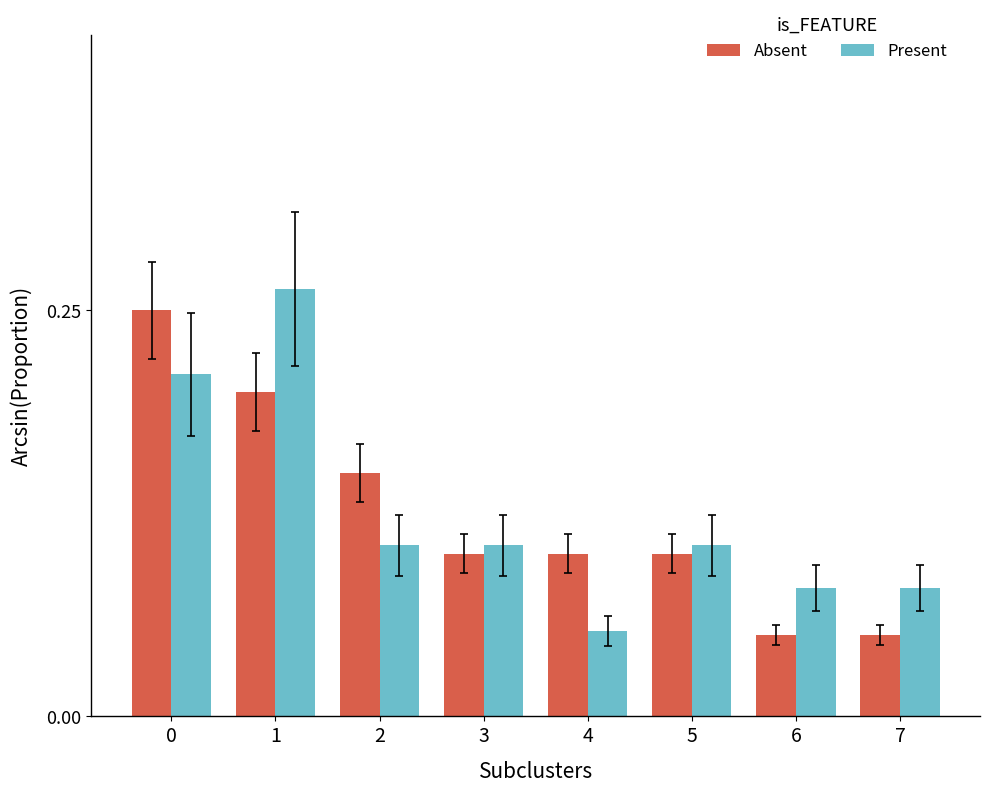

Which series changed the most between 0 and 3?

Absent